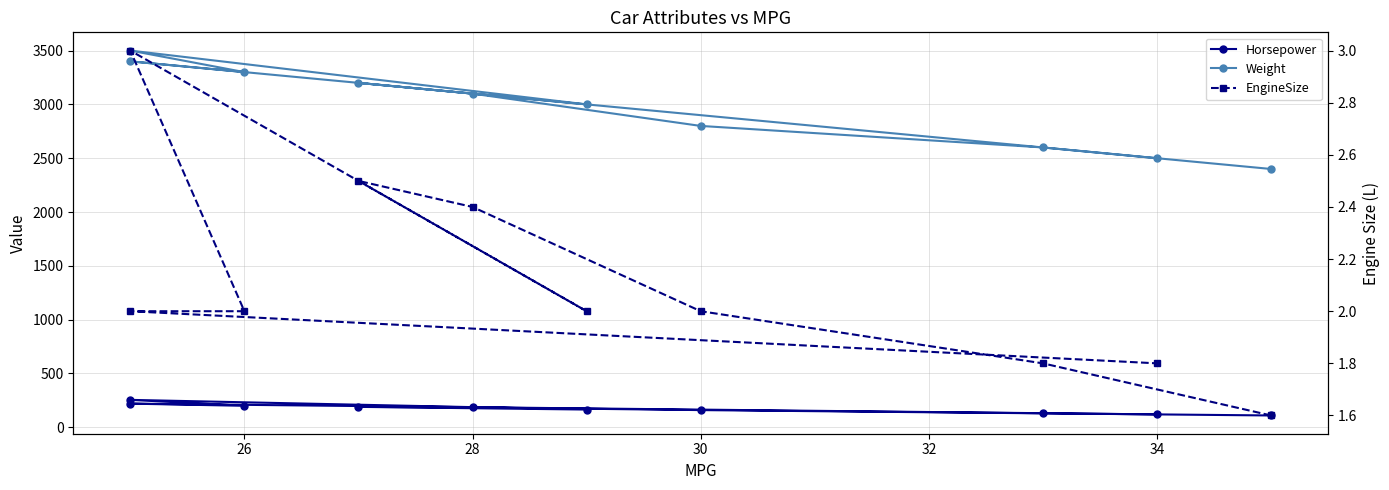

How many interior local valleys does the Weight series have?

2